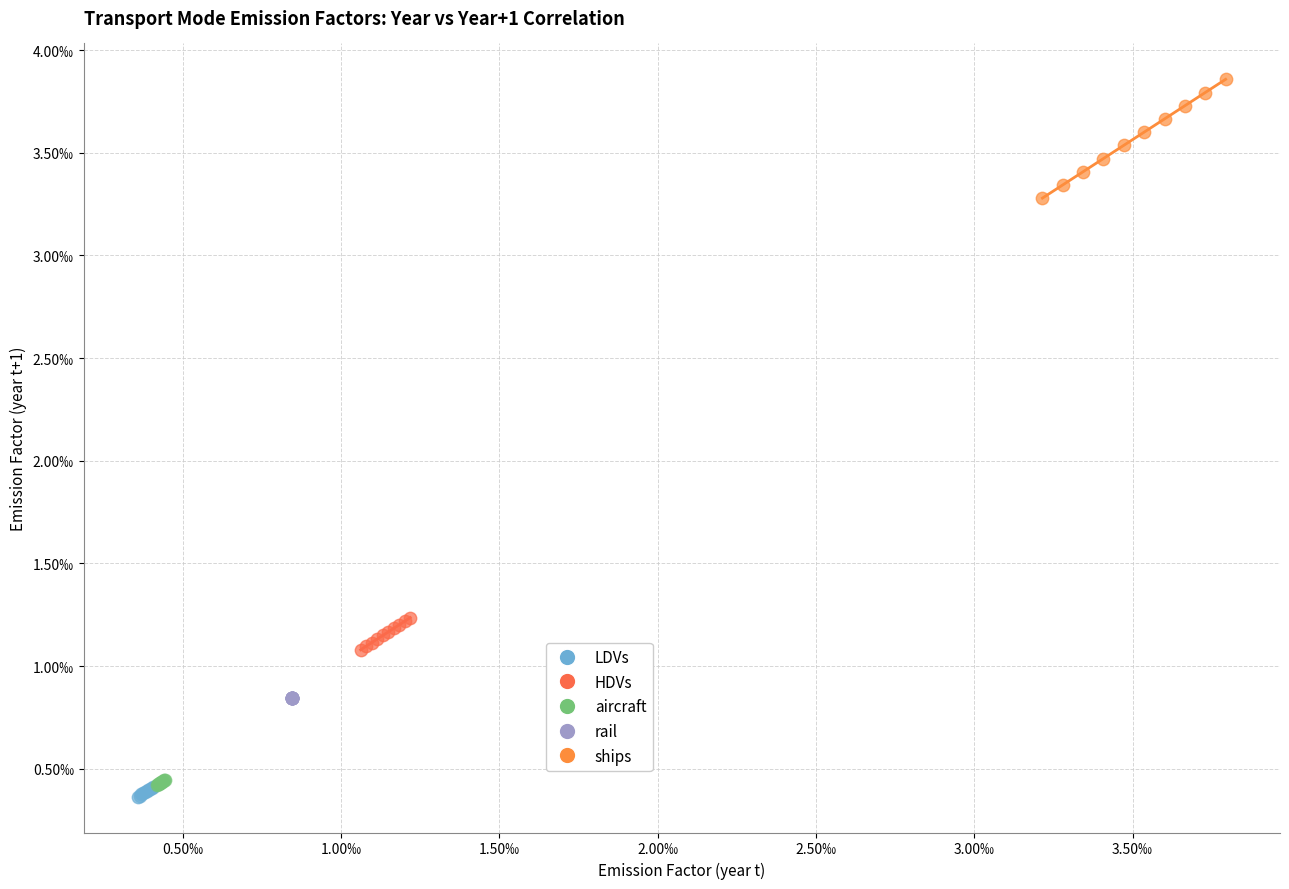

Which series contains the lowest Y value?

LDVs